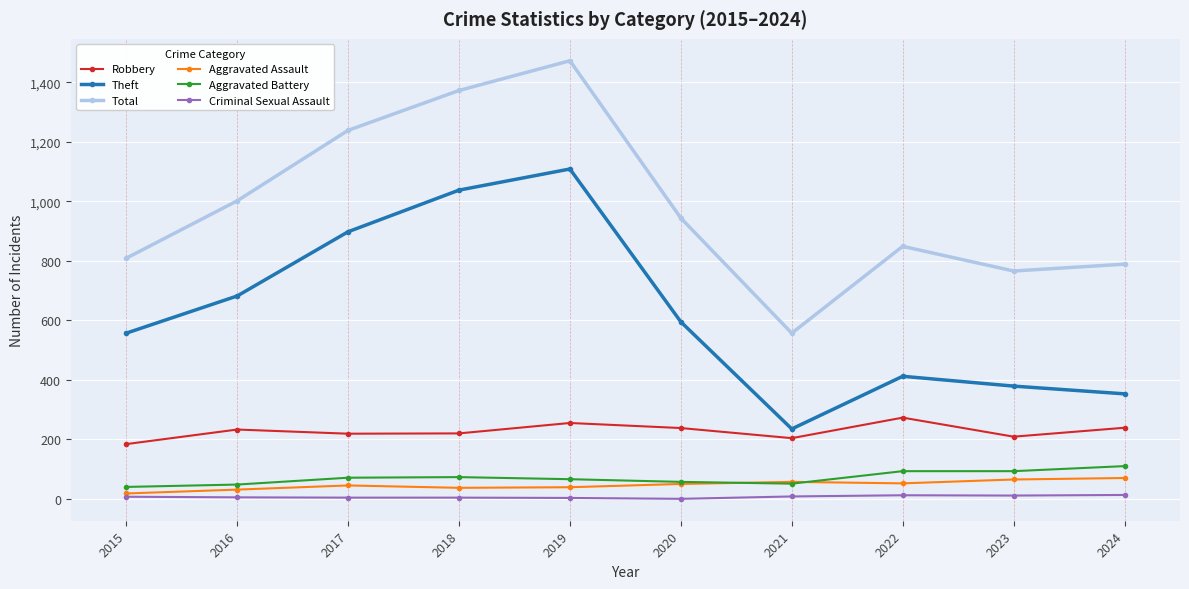

What are all the series names shown in the legend?

Robbery, Theft, Total, Aggravated Assault, Aggravated Battery, Criminal Sexual Assault